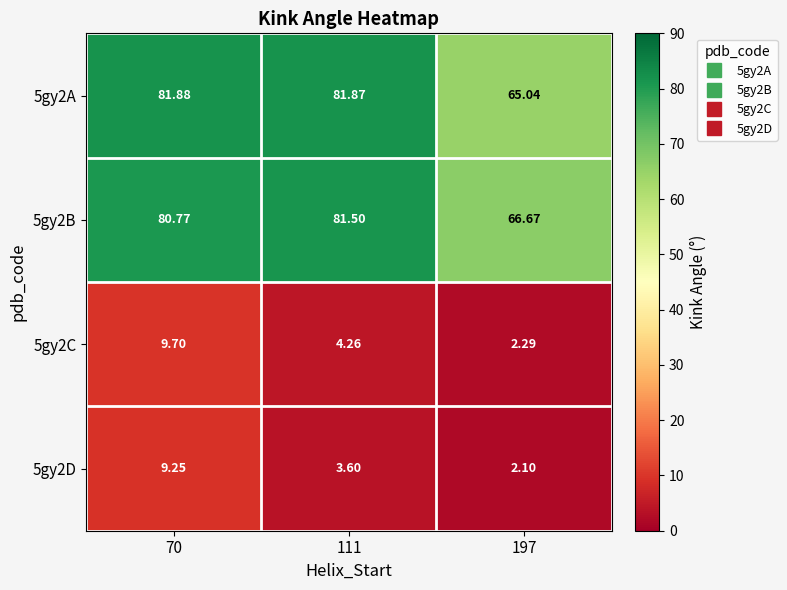

What is the total value across all series at 197?

136.1